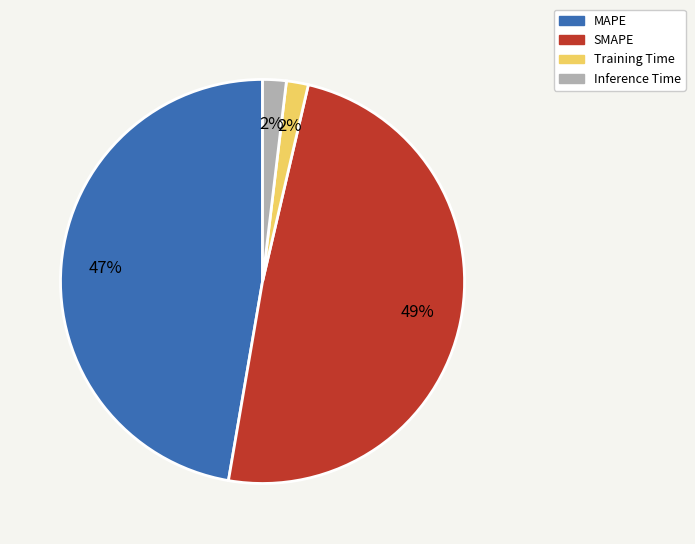

Is there a majority slice in this chart?

No